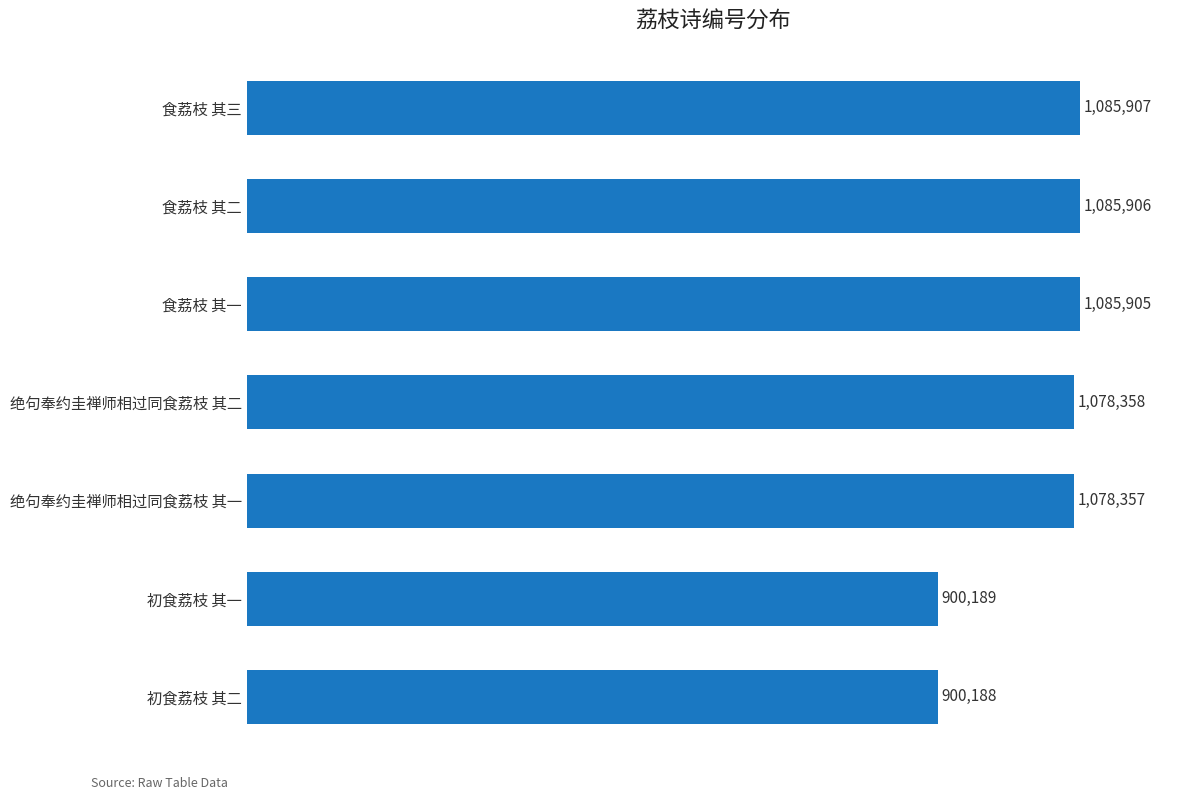

What is the sum of all values?

7214810